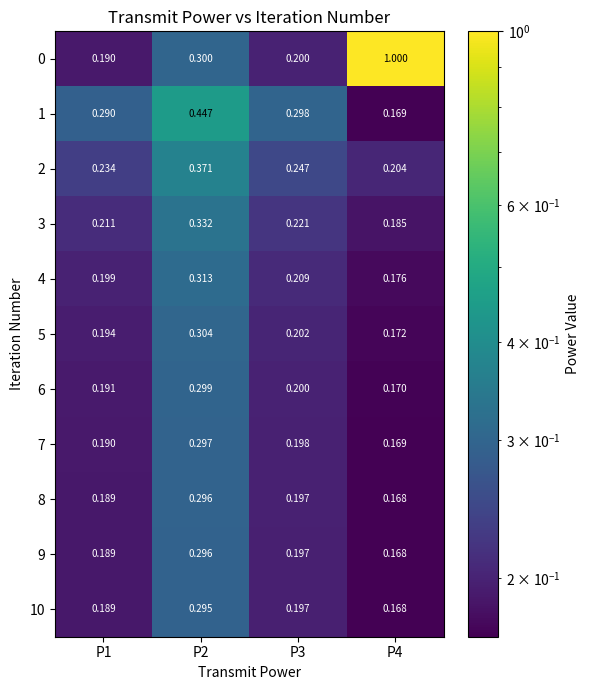

Which series changed the most between P2 and P3?

1